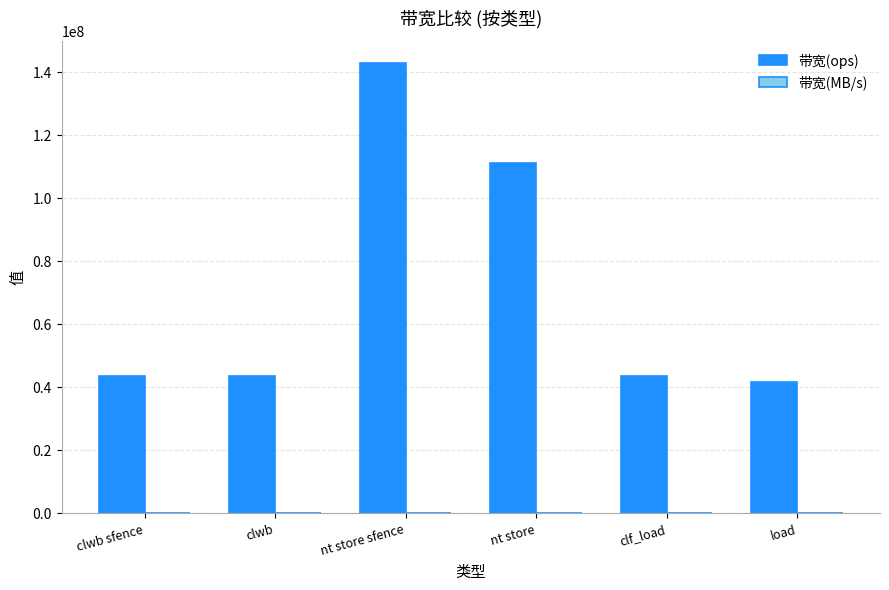

Which series changed the most between nt store and clf_load?

带宽(ops)